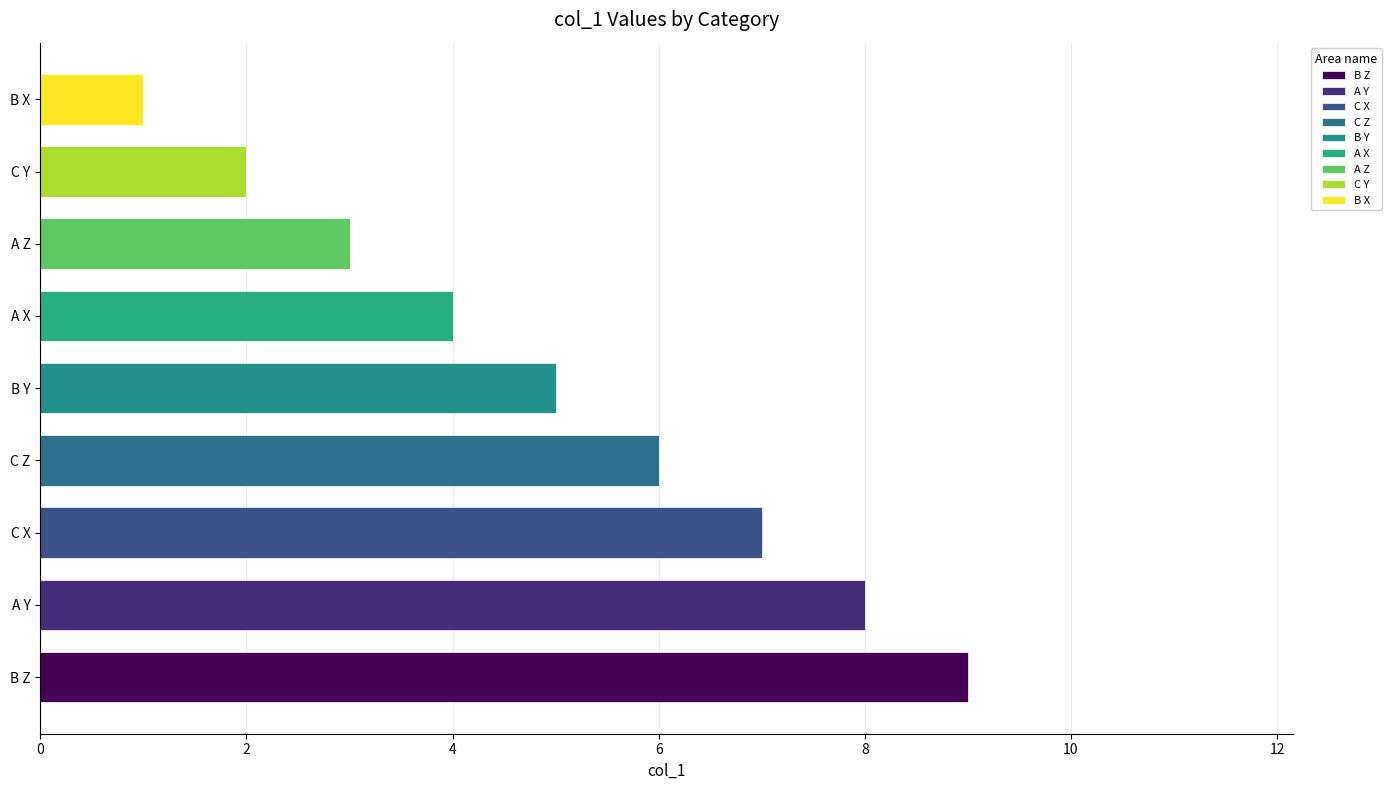

Which has a higher value, C Z or C X?

C X